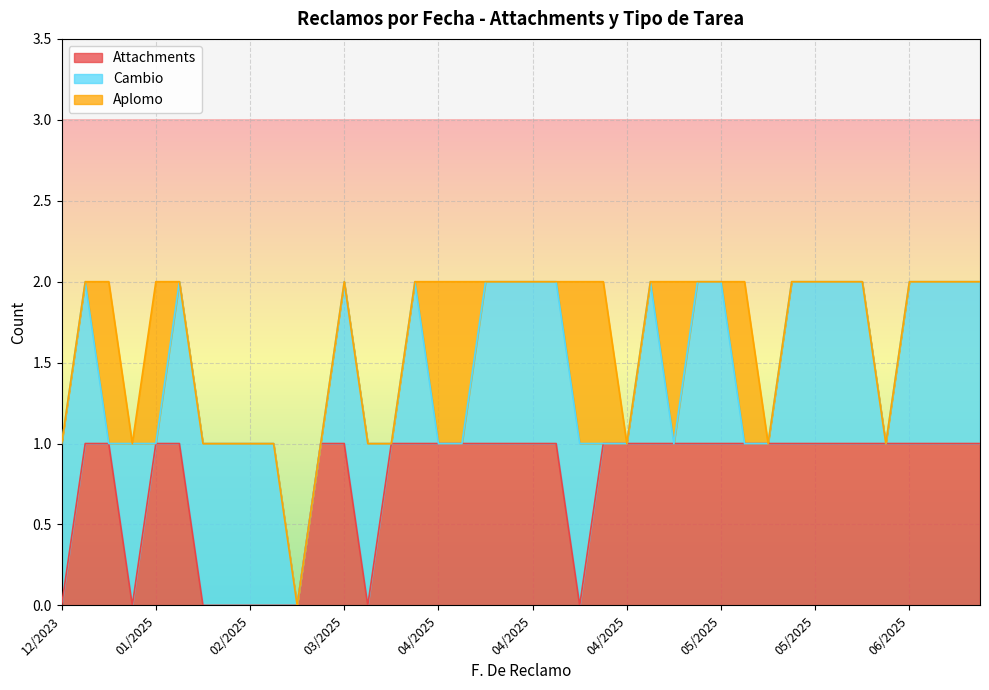

Is it true that Cambio equals 1 at 4/24/2025?

False